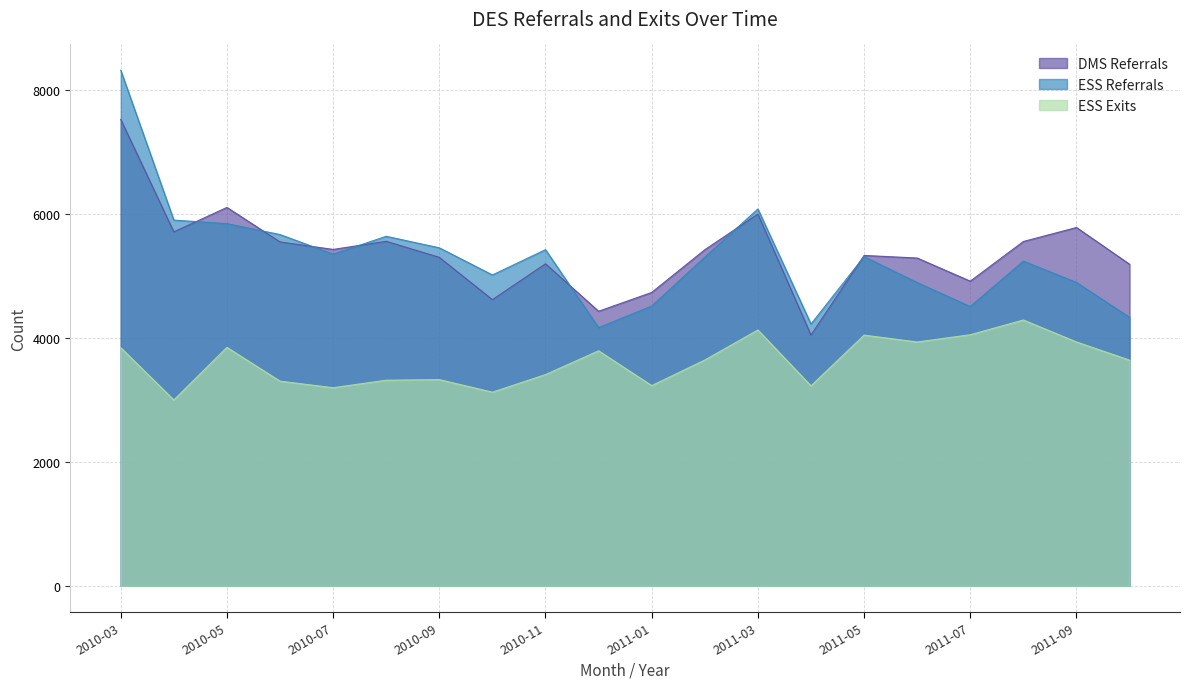

Is the value of ESS Referrals at 2010-07 greater than the value of DMS Referrals at 2010-04?

No